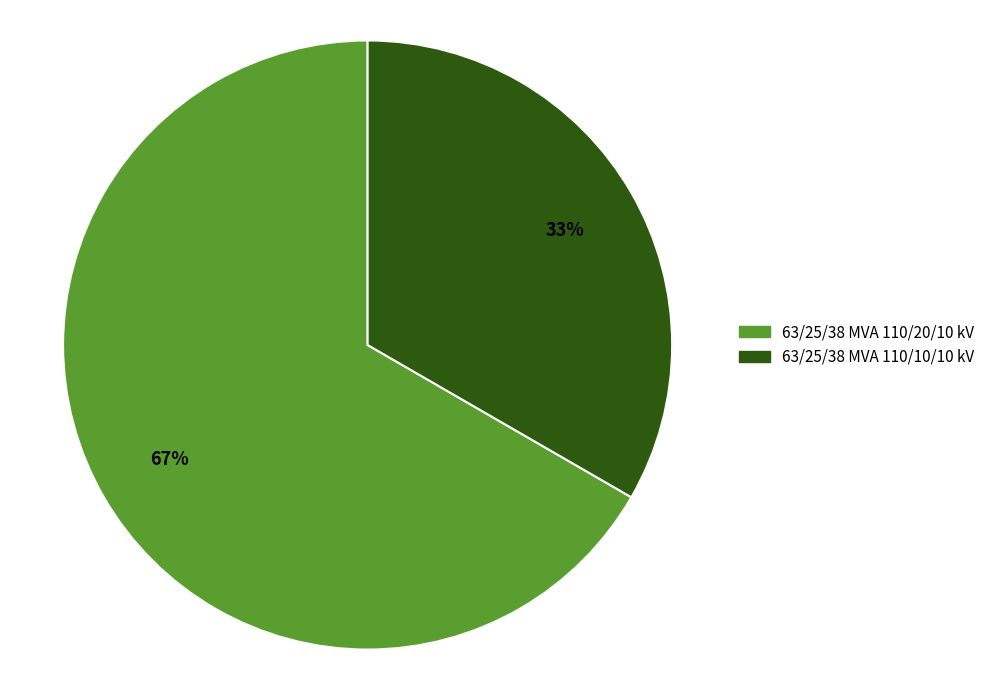

Is it true that 63/25/38 MVA 110/20/10 kV is 67% of the pie?

True